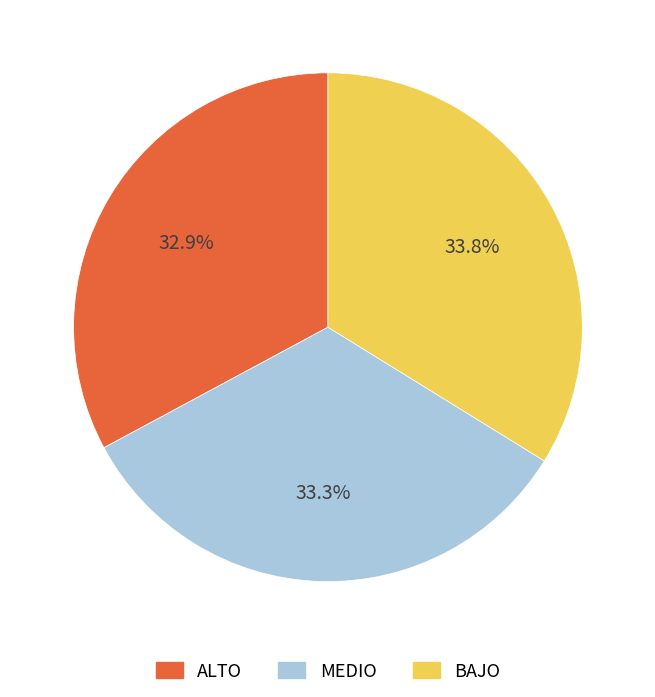

What percentage is the MEDIO slice, to the nearest percent?

33%